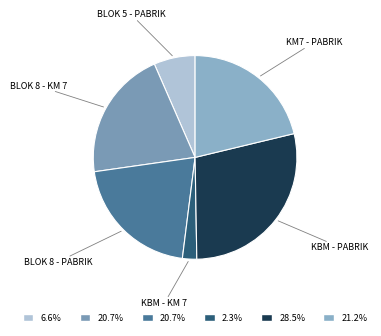

Count the number of slices in the pie.

6